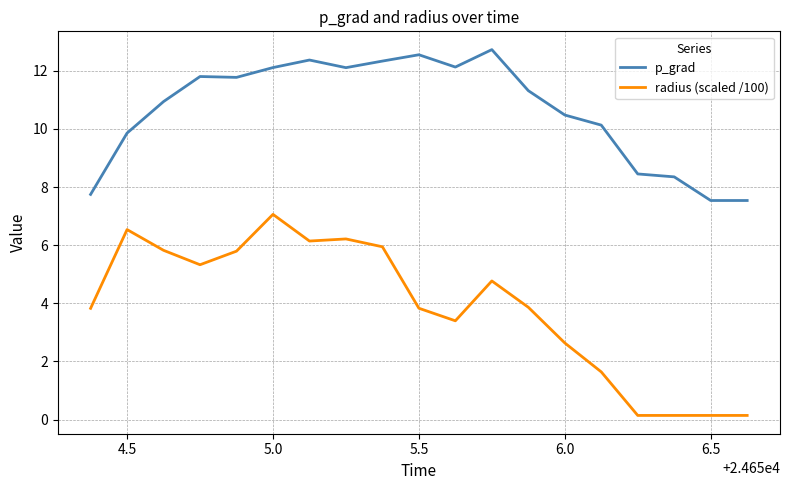

True or false: radius (scaled /100) and p_grad intersect in this chart.

False